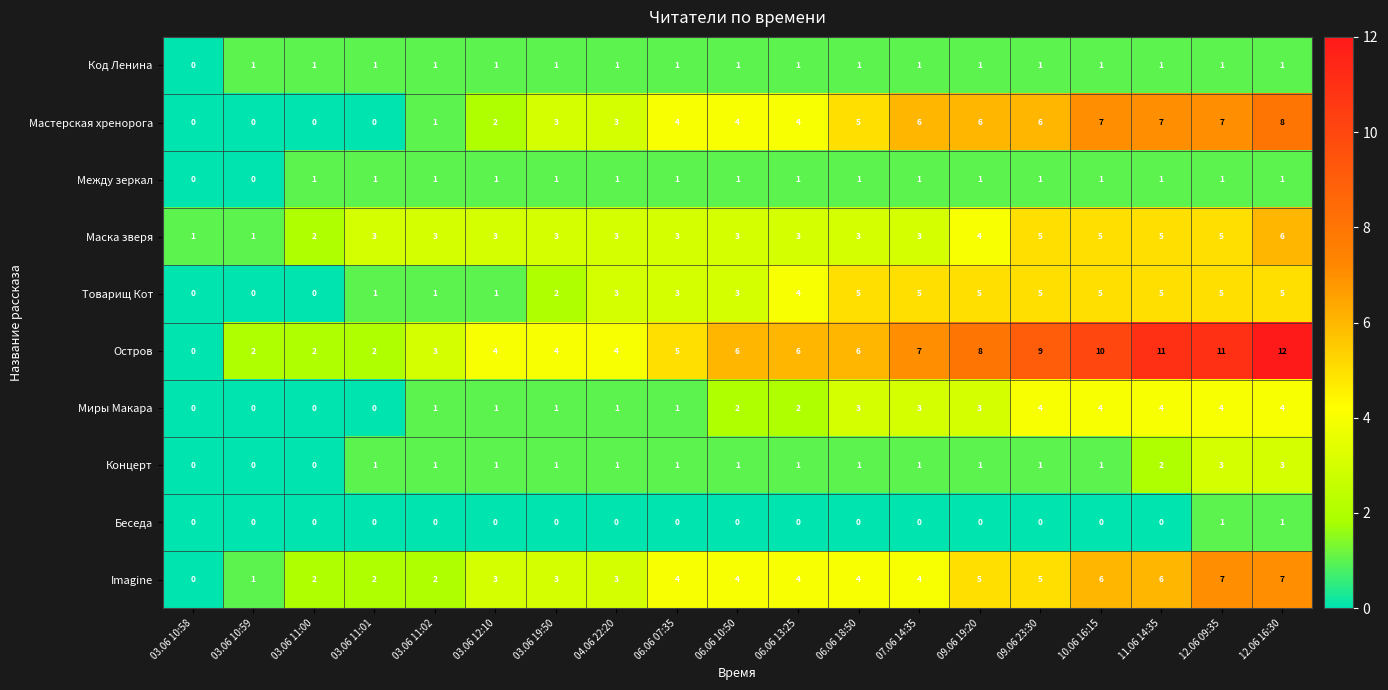

Which series has the largest total across all categories?

Остров